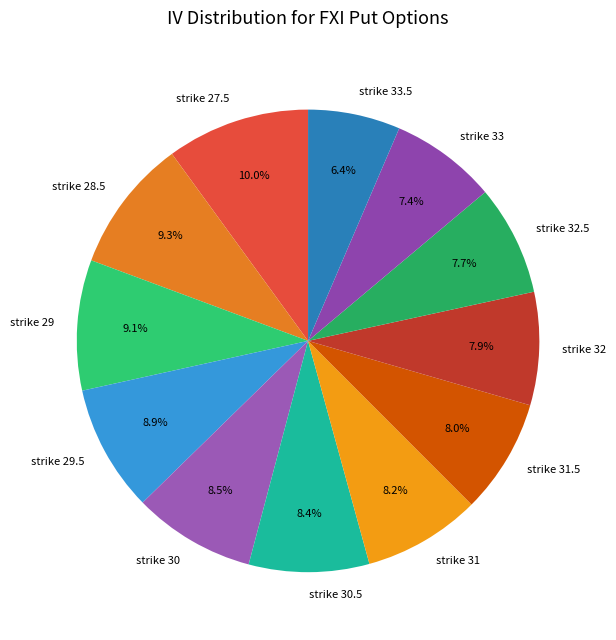

Which slice is the smallest?

strike 33.5